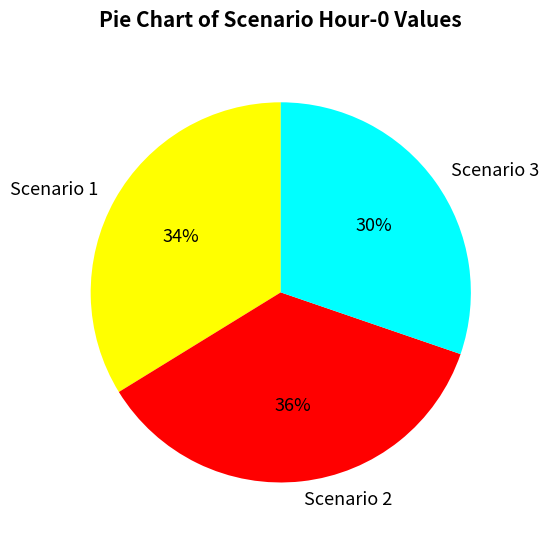

Rank the categories by value from lowest to highest.

Scenario 3, Scenario 1, Scenario 2